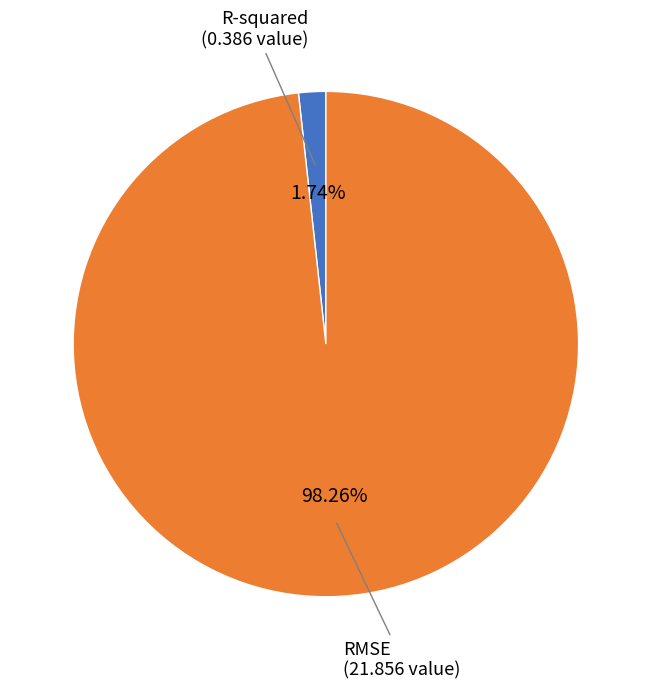

Count the number of slices in the pie.

2